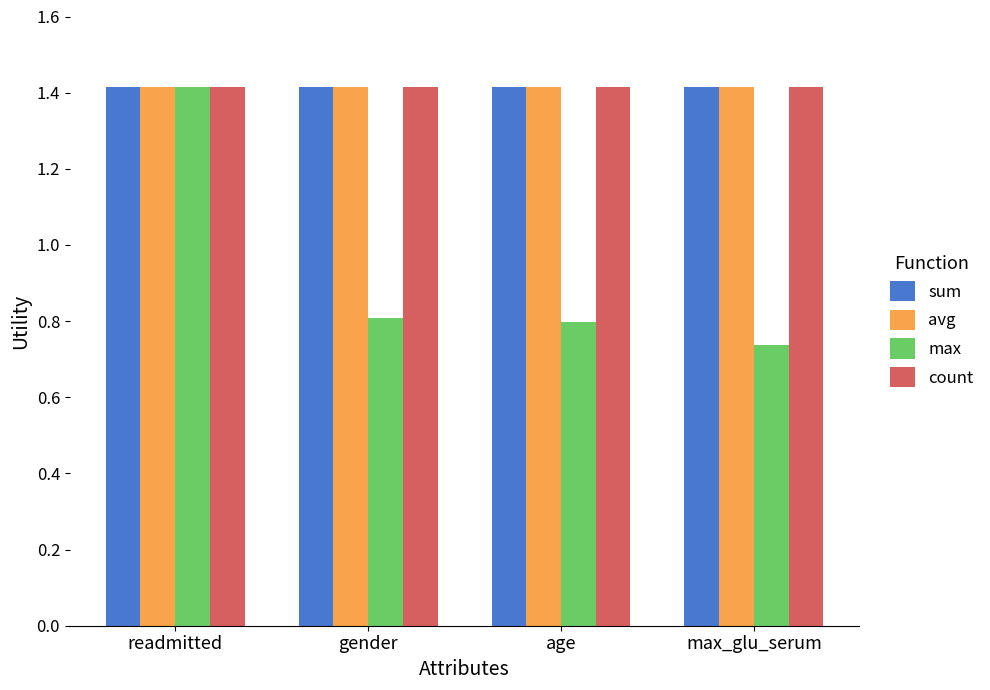

Is it true that max equals 1.4 at readmitted?

True